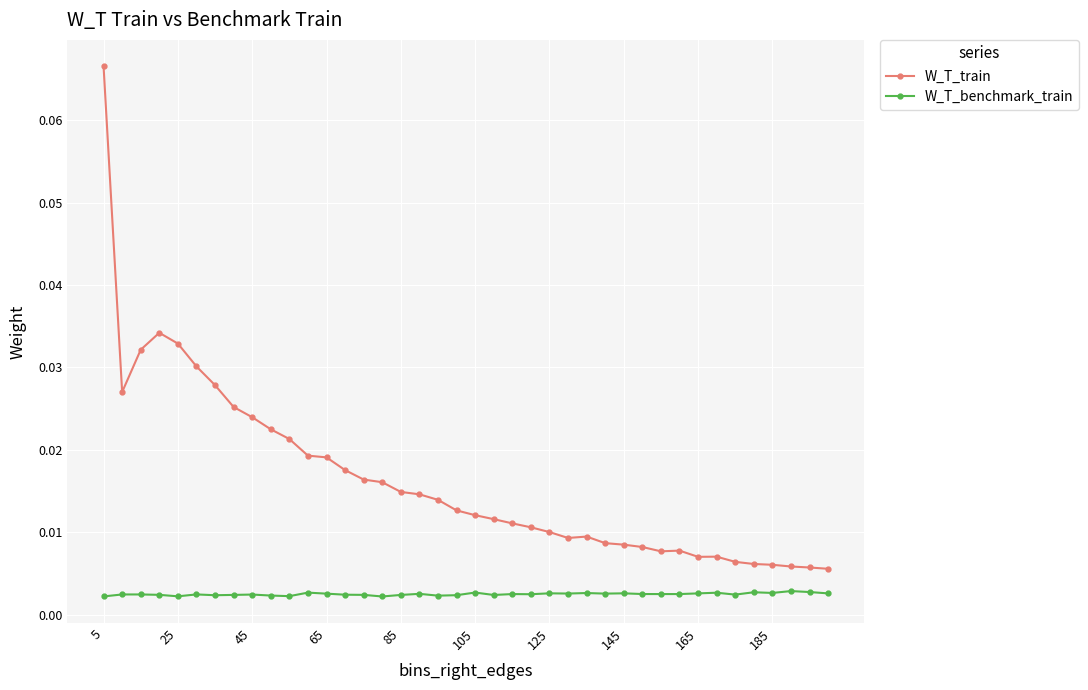

Which series has the largest total across all categories?

W_T_train